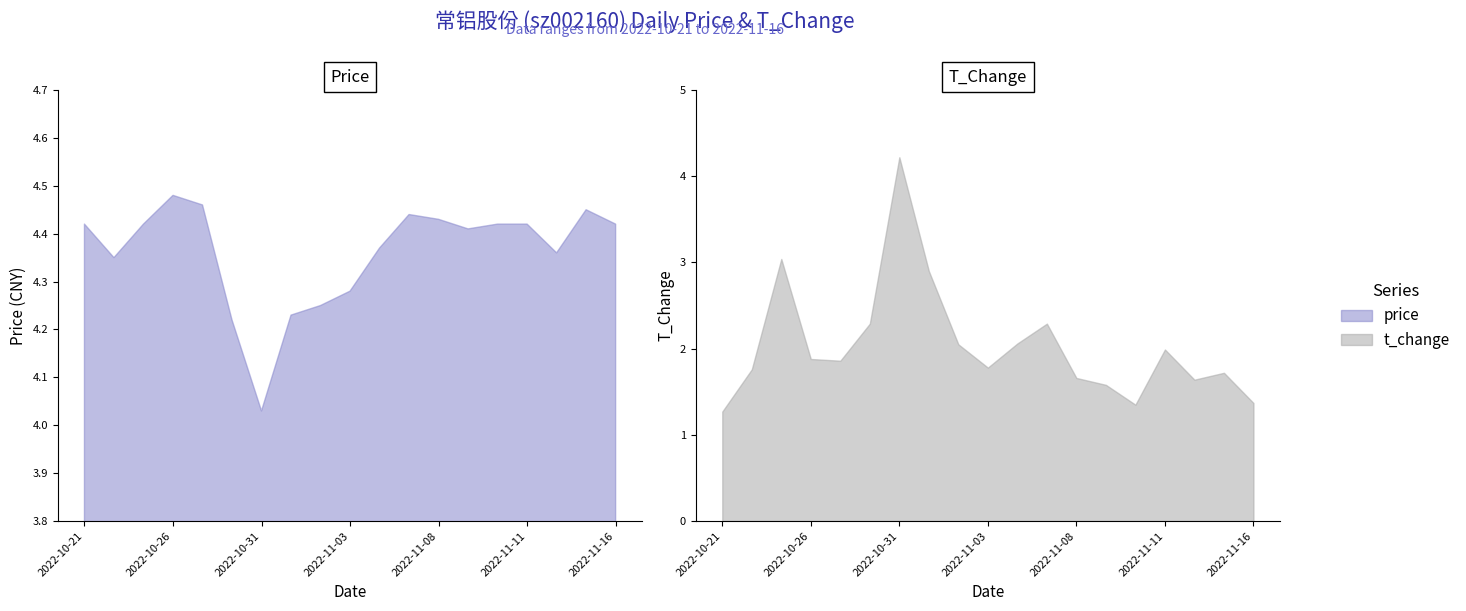

What is the sum of the t_change values at 2022-11-09 and 2022-11-15?

3.3